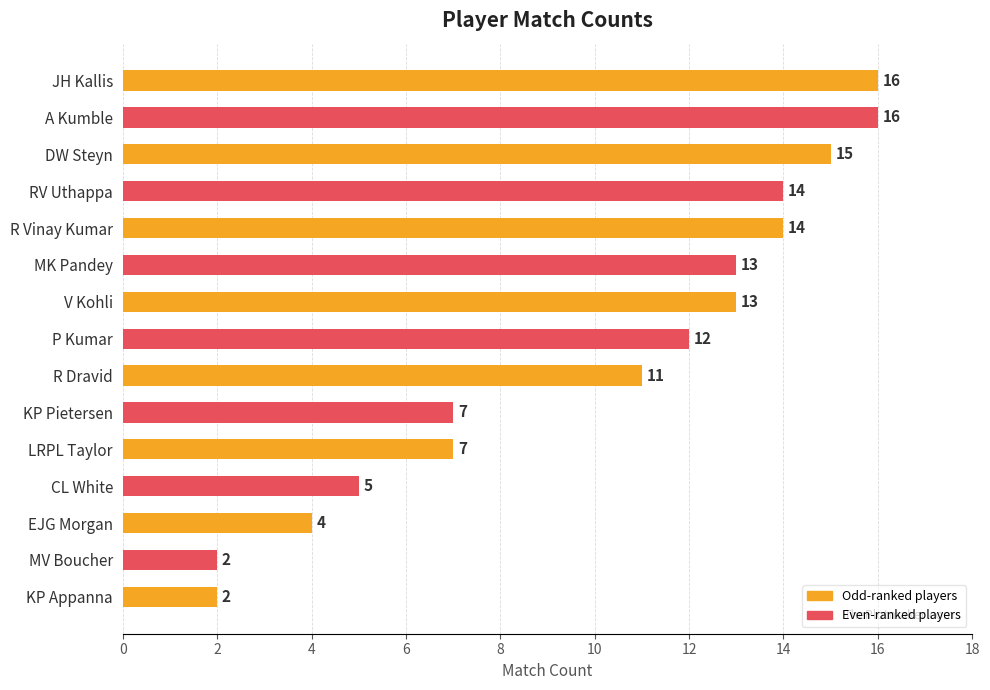

What is the difference between the maximum and minimum values?

14